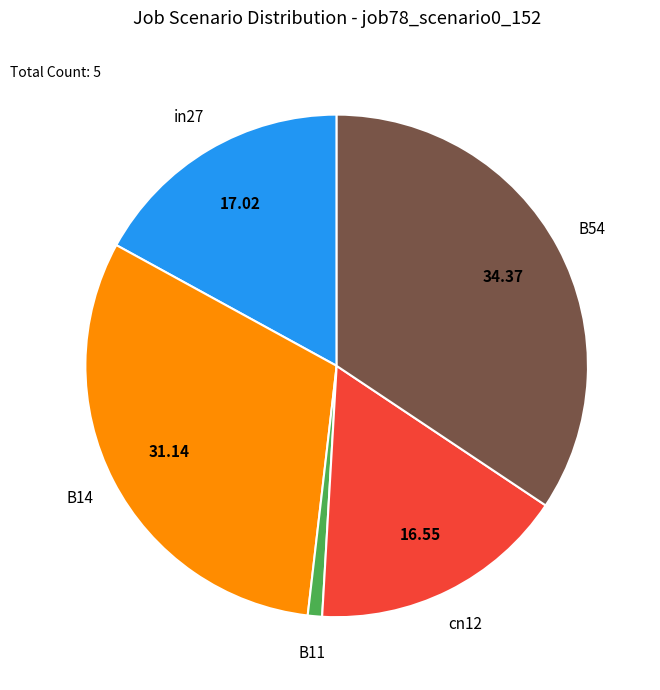

How many slices are in this pie chart?

5